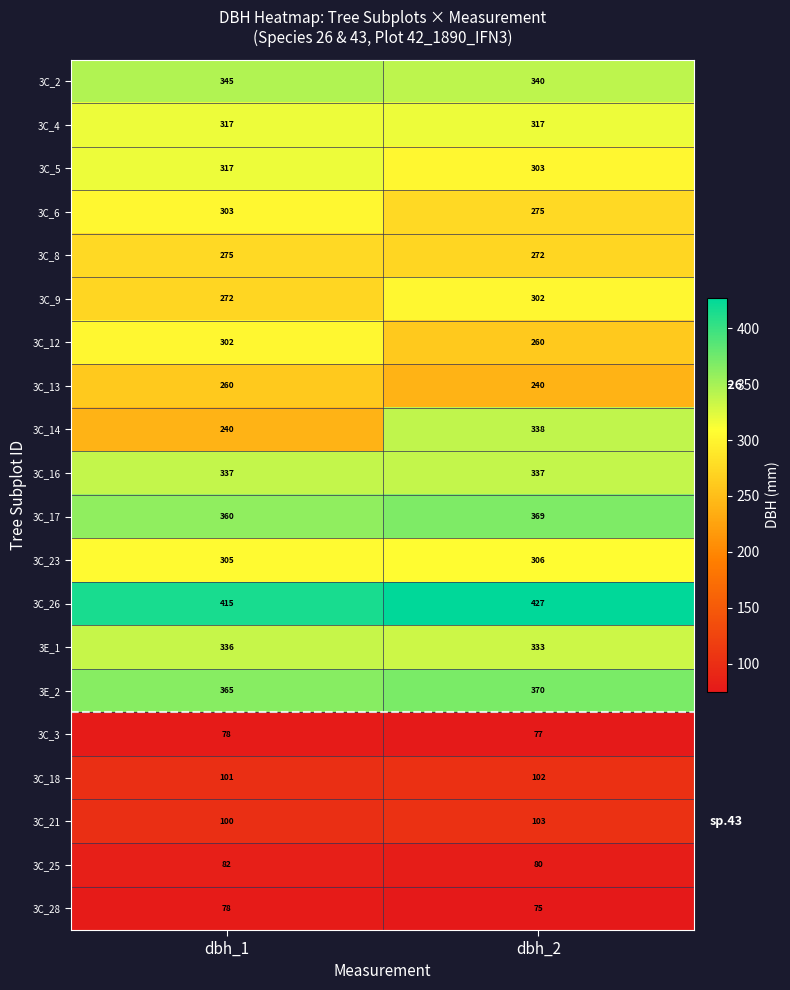

The 3C_3 series shows 77 at dbh_2. True or false?

True